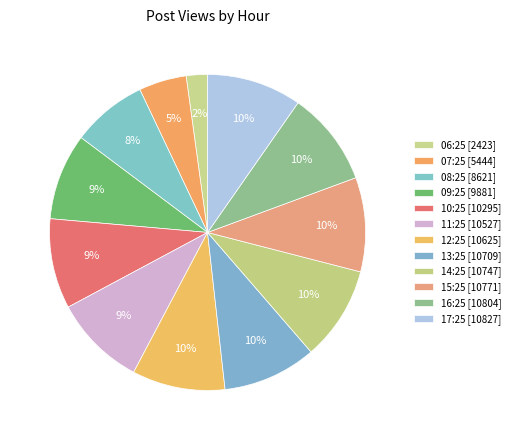

To the nearest percent, what percentage of the pie is 17:25?

10%